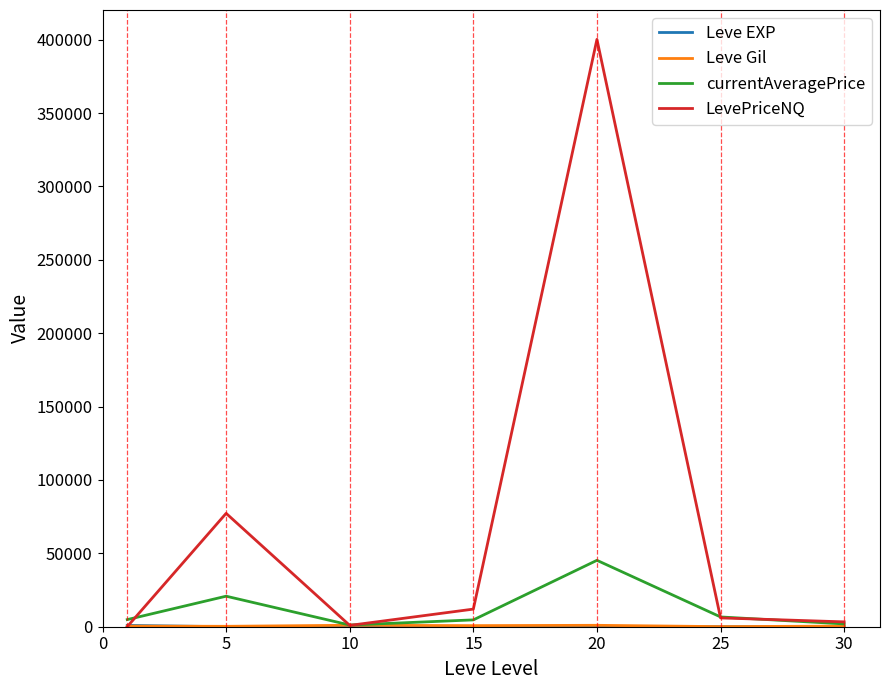

What is the maximum value shown in the chart?

400190.0